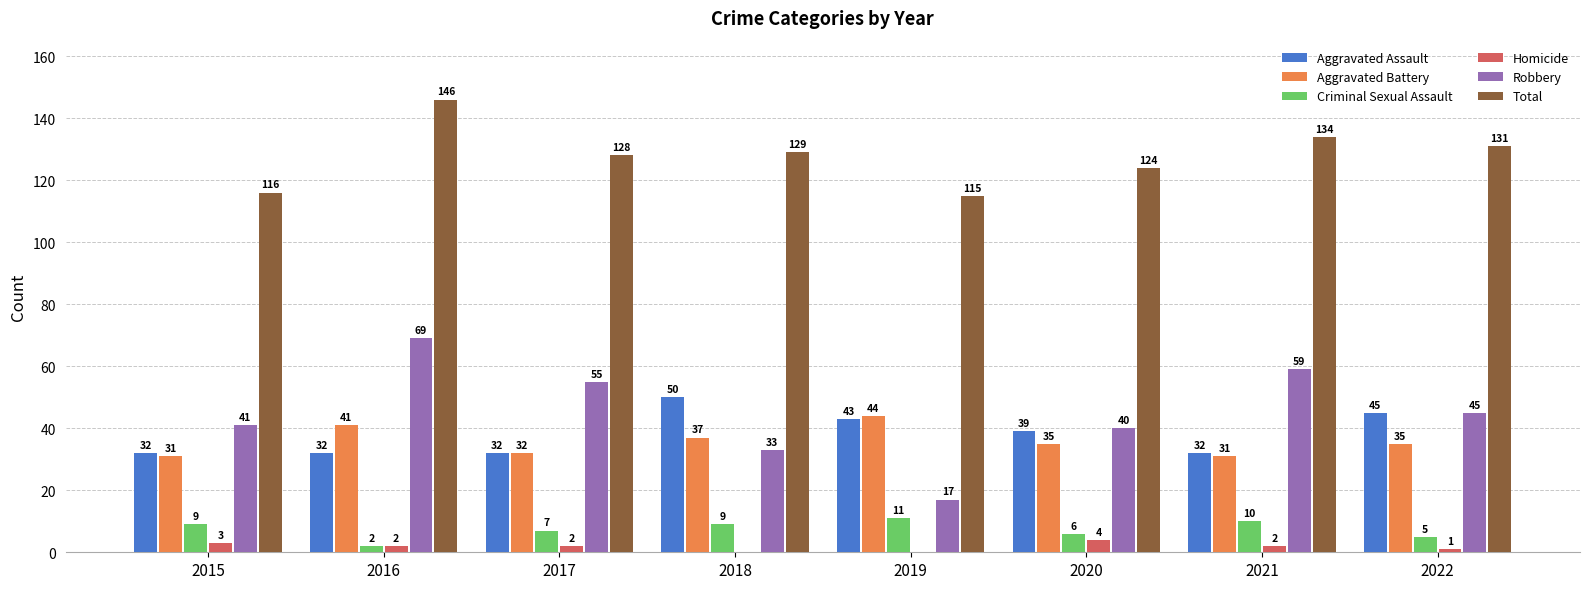

What is the sum of all Criminal Sexual Assault values?

59